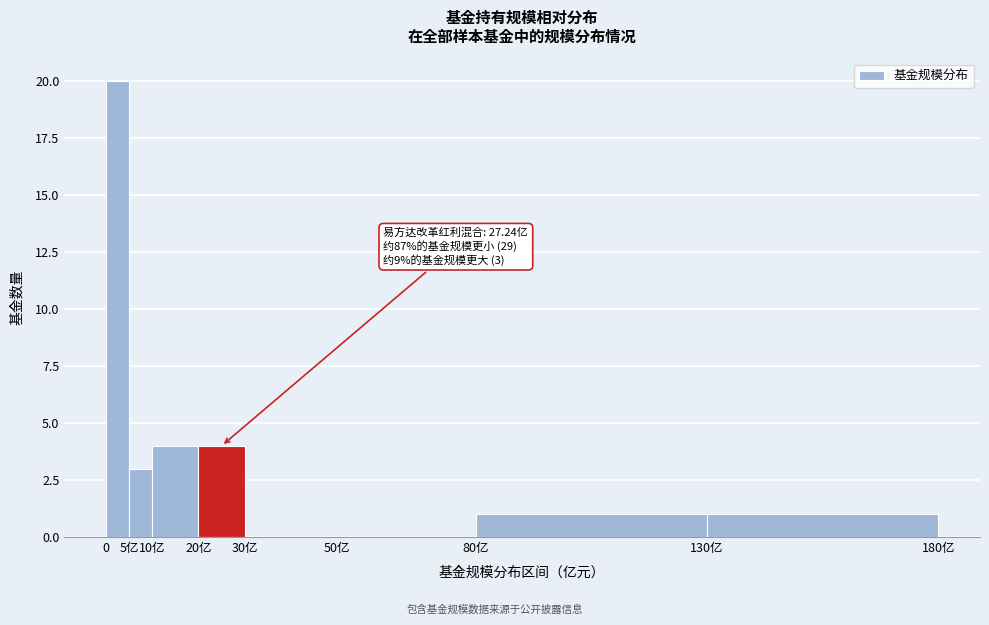

Reading left to right, extract all data points from this chart.

0=20	5亿=3	10亿=4	20亿=4	30亿=0	50亿=0	80亿=1	130亿=1